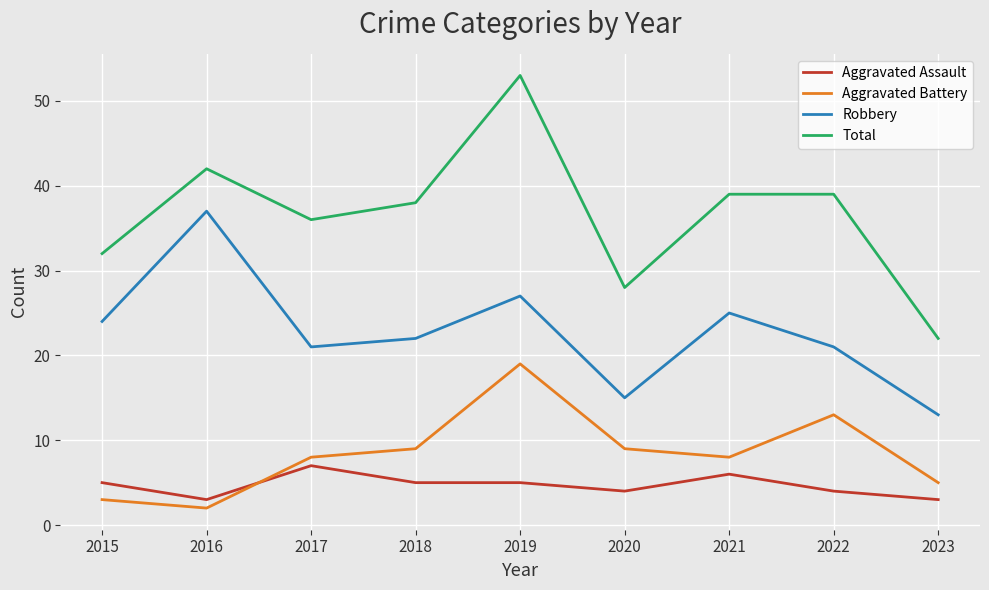

Which series changed the most between 2021 and 2023?

Total